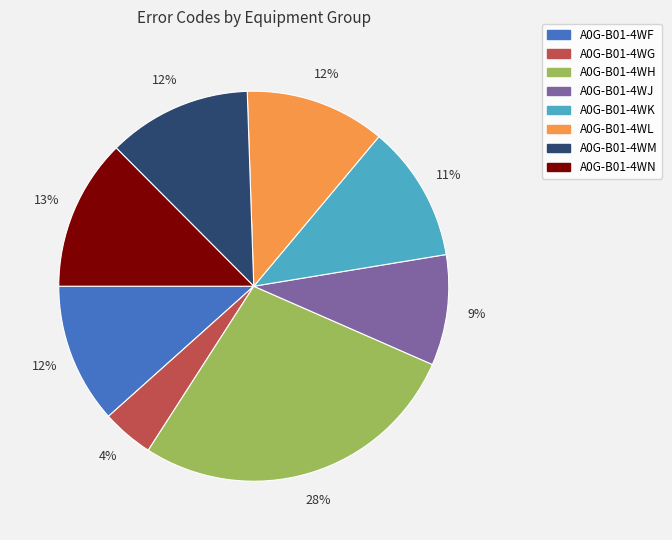

Is there a majority slice in this chart?

No